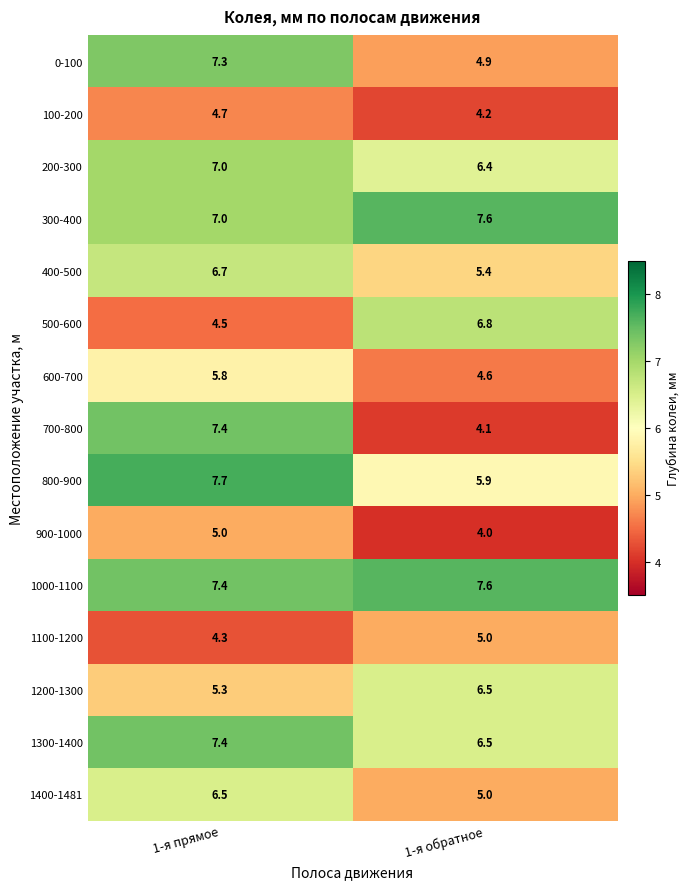

Rank the categories by 600-700 value from lowest to highest.

1-я обратное, 1-я прямое